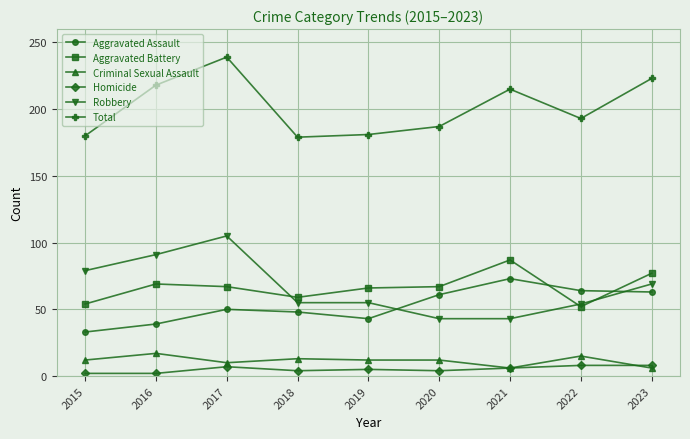

What is the difference between the highest and lowest values at 2018?

175